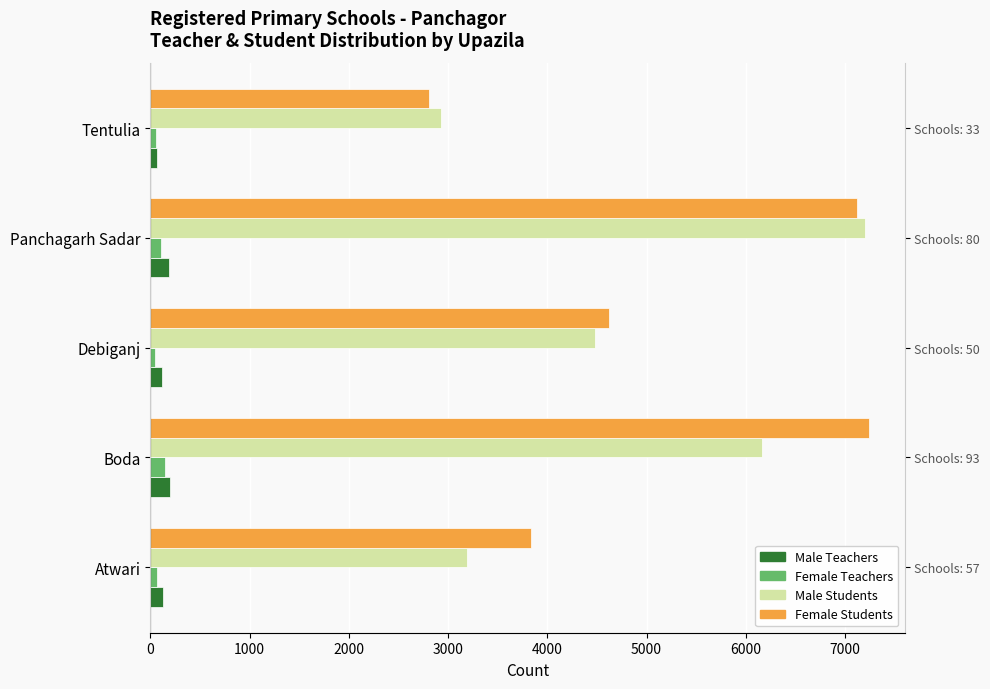

How many groups of bars are there?

5